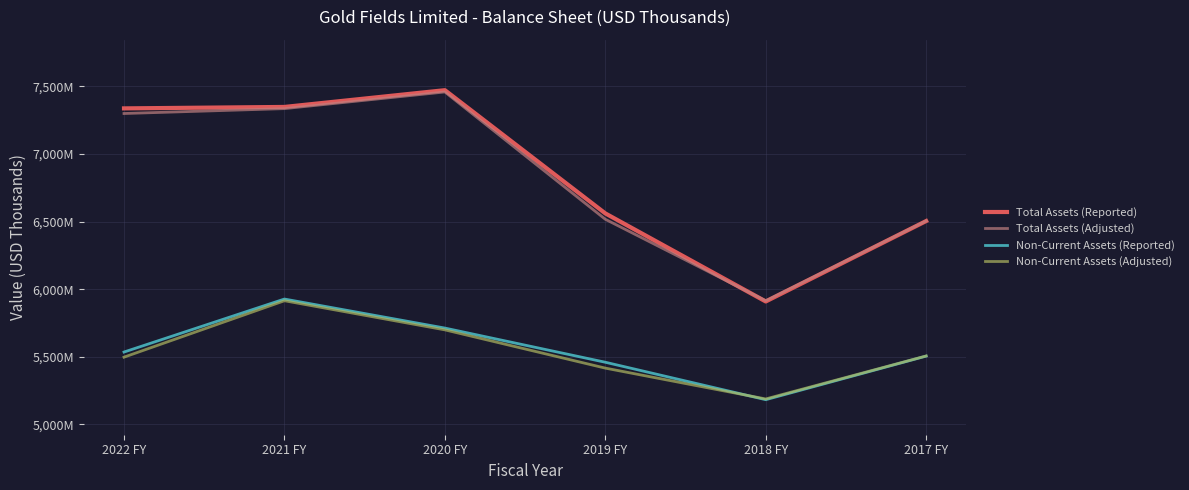

Which has a higher value, 2017 FY or 2020 FY?

2020 FY